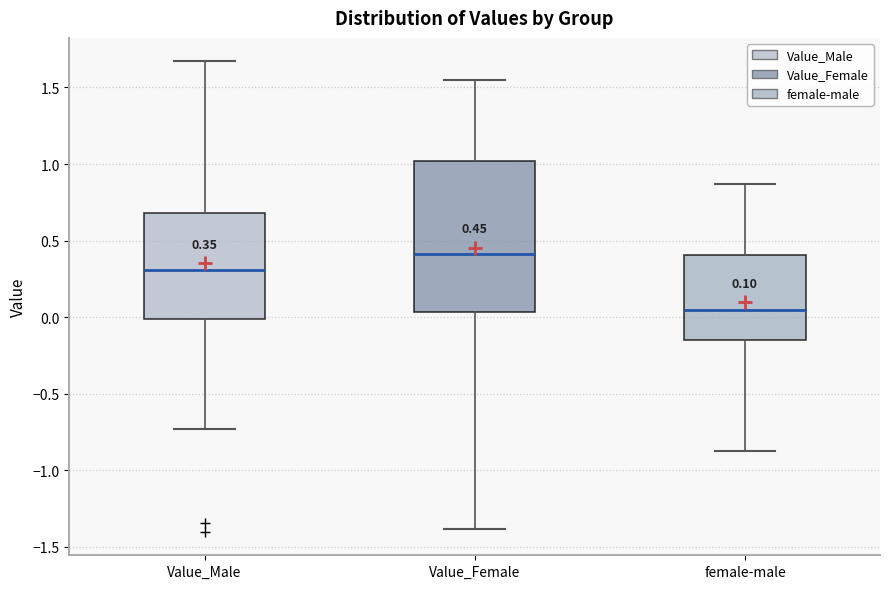

Comparing the boxes themselves (not the whiskers), which one is the tallest?

Value_Female